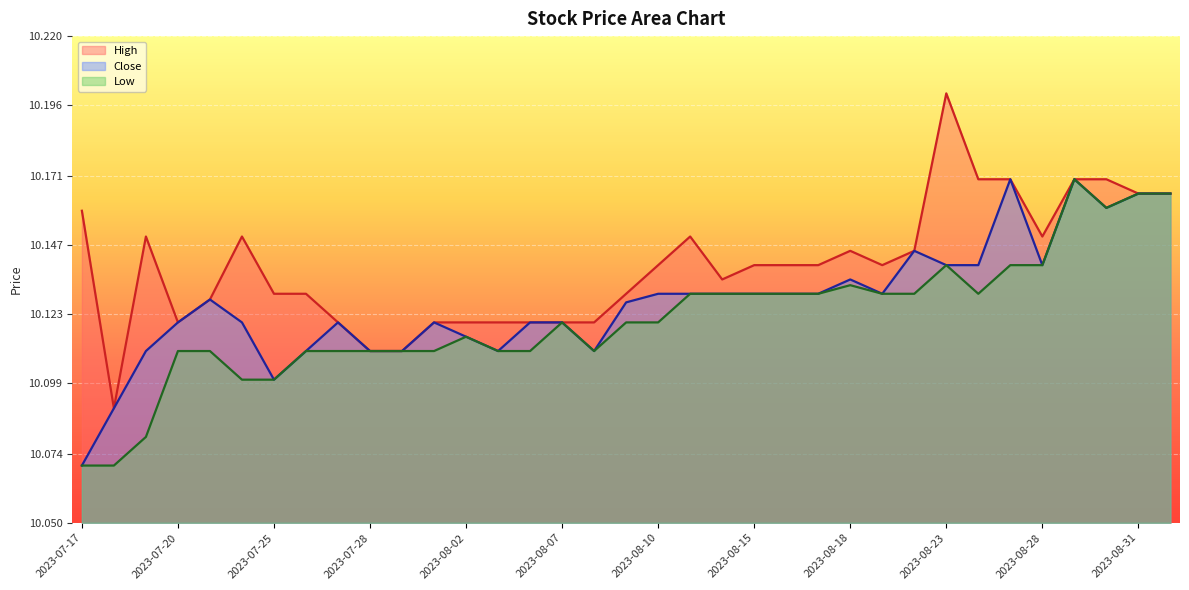

Reading right to left, list all the values displayed in this chart.

High: 2023-09-01=10.2	2023-08-31=10.2	2023-08-30=10.2	2023-08-29=10.2	2023-08-28=10.1	2023-08-25=10.2	2023-08-24=10.2	2023-08-23=10.2	2023-08-22=10.1	2023-08-21=10.1	2023-08-18=10.1	2023-08-17=10.1	2023-08-16=10.1	2023-08-15=10.1	2023-08-14=10.1	2023-08-11=10.1	2023-08-10=10.1	2023-08-09=10.1	2023-08-08=10.1	2023-08-07=10.1	2023-08-04=10.1	2023-08-03=10.1	2023-08-02=10.1	2023-08-01=10.1	2023-07-31=10.1	2023-07-28=10.1	2023-07-27=10.1	2023-07-26=10.1	2023-07-25=10.1	2023-07-24=10.1	2023-07-21=10.1	2023-07-20=10.1	2023-07-19=10.1	2023-07-18=10.1	2023-07-17=10.2
Close: 2023-09-01=10.2	2023-08-31=10.2	2023-08-30=10.2	2023-08-29=10.2	2023-08-28=10.1	2023-08-25=10.2	2023-08-24=10.1	2023-08-23=10.1	2023-08-22=10.1	2023-08-21=10.1	2023-08-18=10.1	2023-08-17=10.1	2023-08-16=10.1	2023-08-15=10.1	2023-08-14=10.1	2023-08-11=10.1	2023-08-10=10.1	2023-08-09=10.1	2023-08-08=10.1	2023-08-07=10.1	2023-08-04=10.1	2023-08-03=10.1	2023-08-02=10.1	2023-08-01=10.1	2023-07-31=10.1	2023-07-28=10.1	2023-07-27=10.1	2023-07-26=10.1	2023-07-25=10.1	2023-07-24=10.1	2023-07-21=10.1	2023-07-20=10.1	2023-07-19=10.1	2023-07-18=10.1	2023-07-17=10.1
Low: 2023-09-01=10.2	2023-08-31=10.2	2023-08-30=10.2	2023-08-29=10.2	2023-08-28=10.1	2023-08-25=10.1	2023-08-24=10.1	2023-08-23=10.1	2023-08-22=10.1	2023-08-21=10.1	2023-08-18=10.1	2023-08-17=10.1	2023-08-16=10.1	2023-08-15=10.1	2023-08-14=10.1	2023-08-11=10.1	2023-08-10=10.1	2023-08-09=10.1	2023-08-08=10.1	2023-08-07=10.1	2023-08-04=10.1	2023-08-03=10.1	2023-08-02=10.1	2023-08-01=10.1	2023-07-31=10.1	2023-07-28=10.1	2023-07-27=10.1	2023-07-26=10.1	2023-07-25=10.1	2023-07-24=10.1	2023-07-21=10.1	2023-07-20=10.1	2023-07-19=10.1	2023-07-18=10.1	2023-07-17=10.1